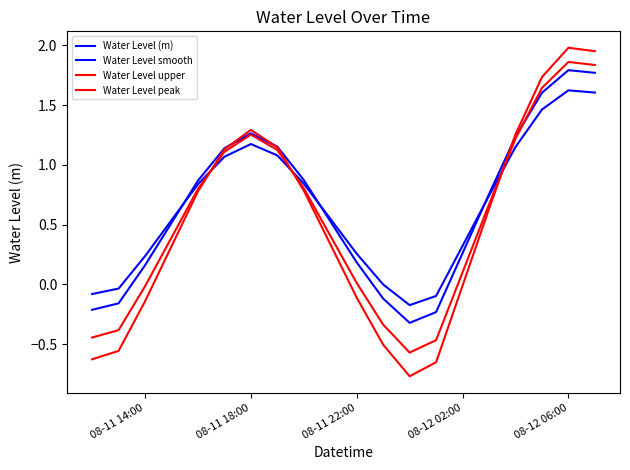

Is this an area chart (filled region under the line)?

No